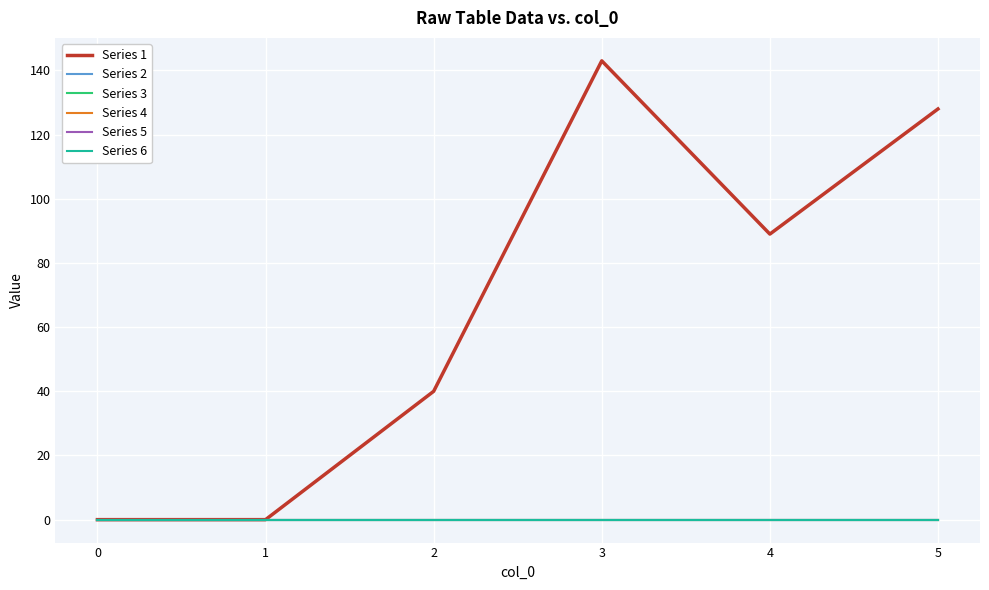

Is it true that Series 5 equals 0 at 1?

True